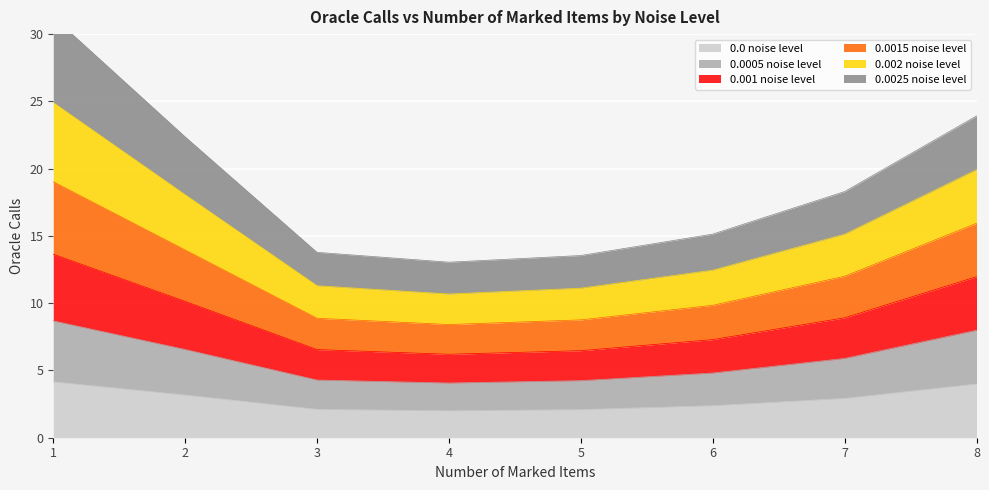

What is the highest value of the 0.0 noise level series?

4.2